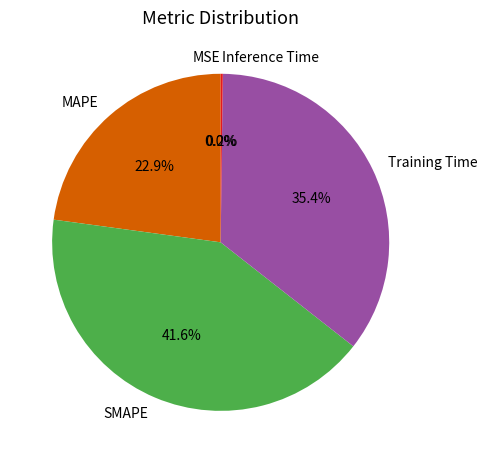

To the nearest percent, what is the difference between the largest and smallest slice percentages?

42%